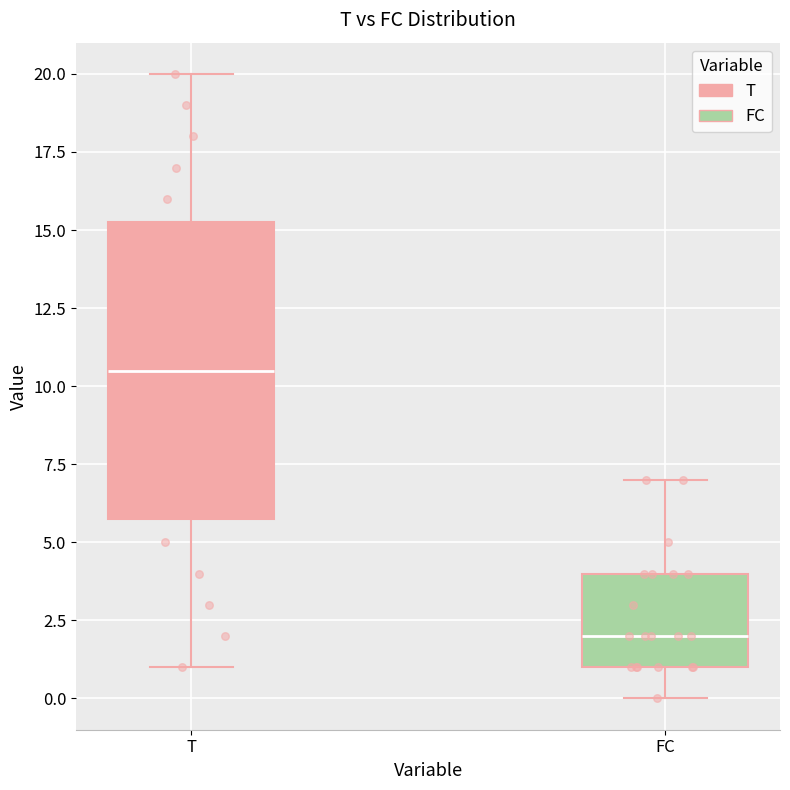

Comparing the boxes themselves (not the whiskers), which one is the tallest?

T